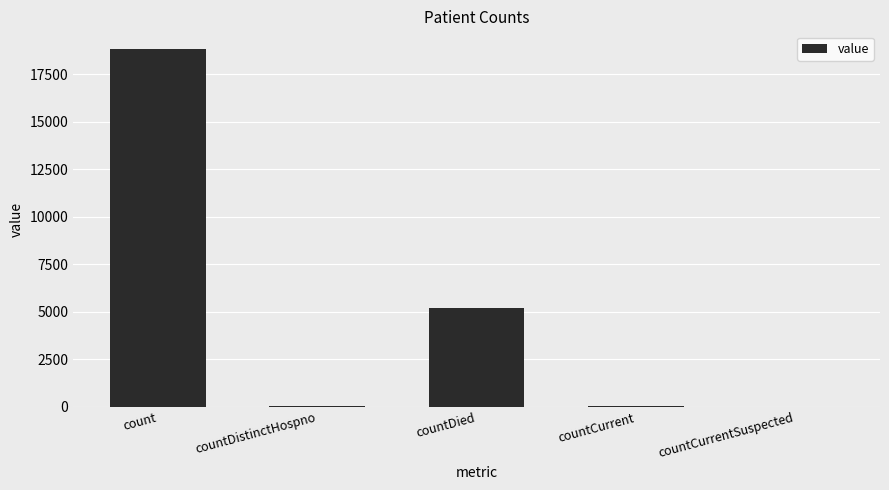

What is the difference between the values at countCurrent and countDistinctHospno?

12